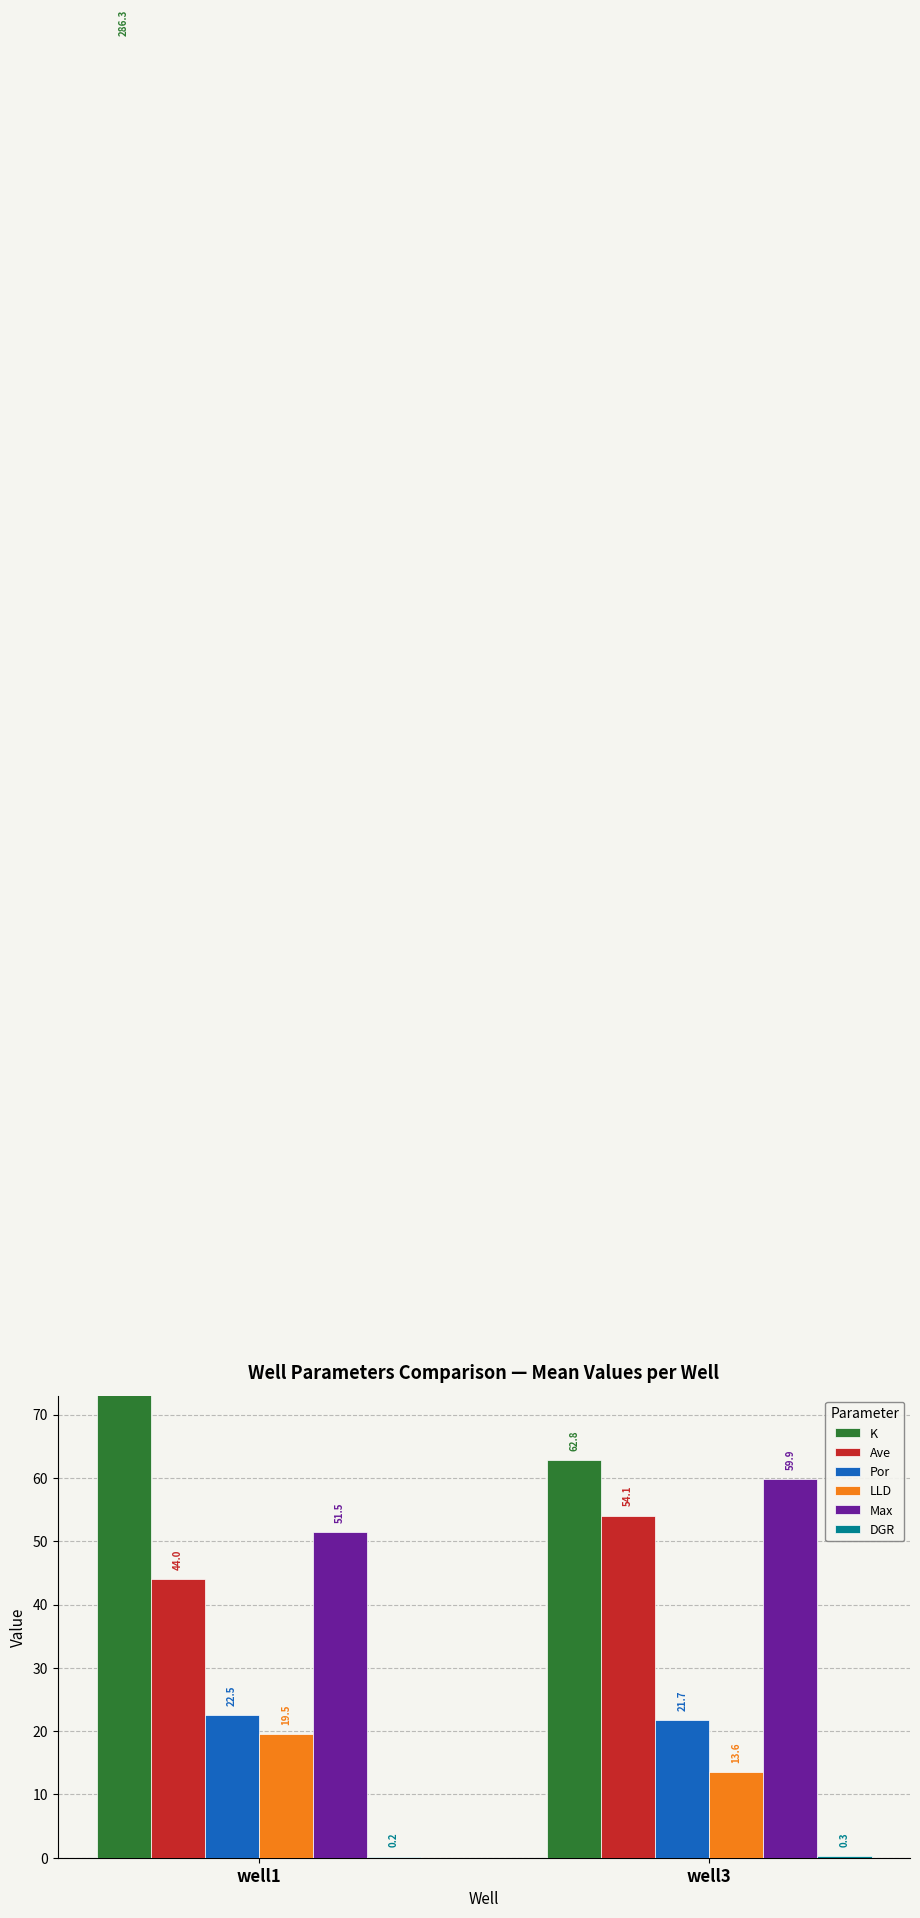

Rank the series at well1 from lowest to highest value.

DGR, LLD, Por, Ave, Max, K